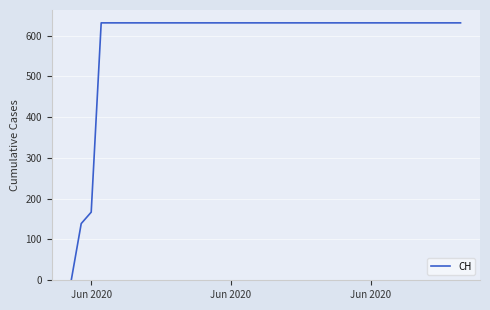

What is the difference between the maximum and second lowest values?

492